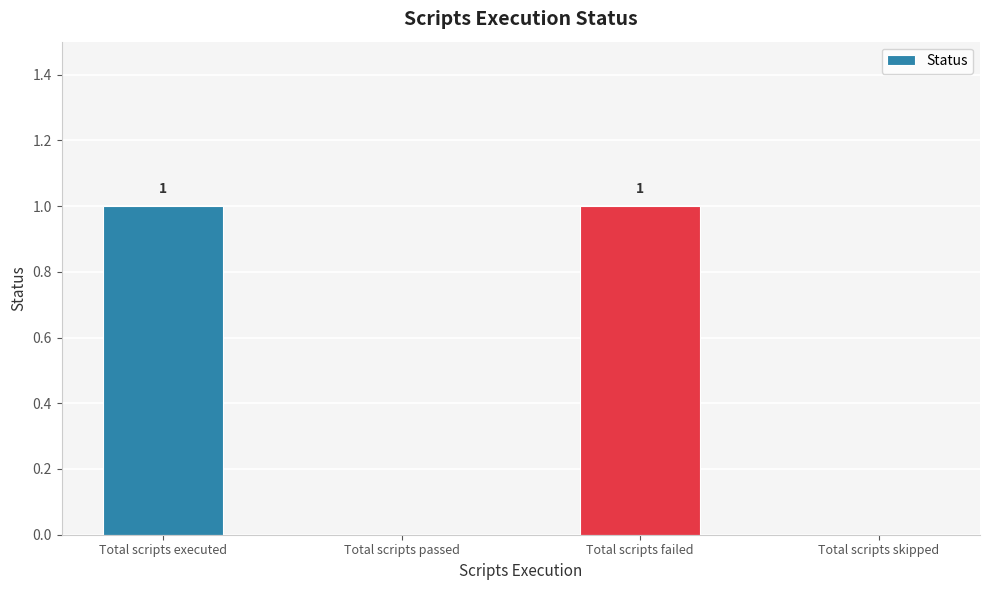

What value does the data have at Total scripts failed?

1